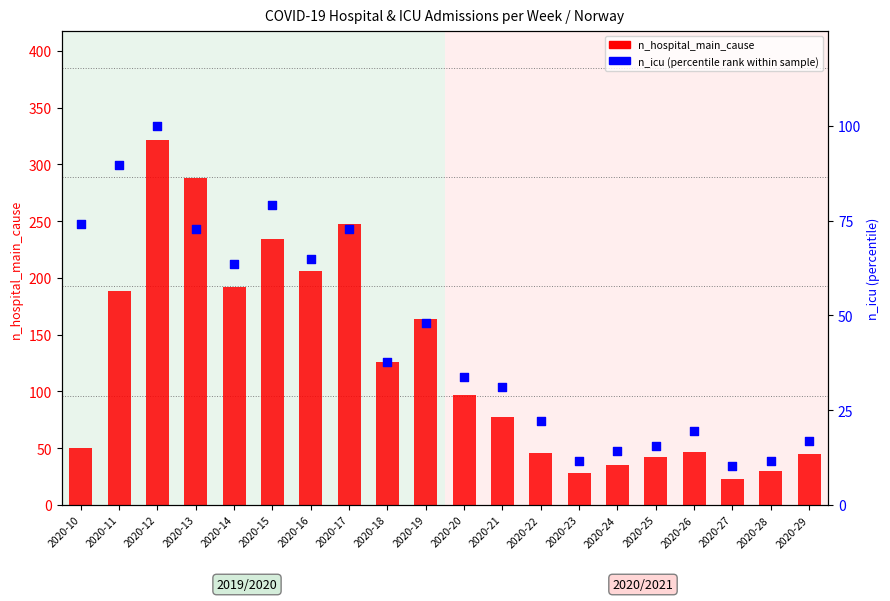

Which series has the largest total across all categories?

n_hospital_main_cause